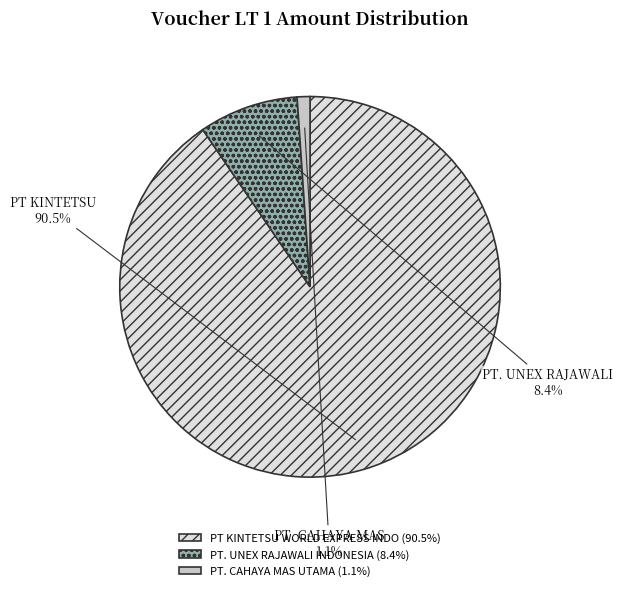

What percentage is NOT represented by PT KINTETSU WORLD EXPRESS INDO?

9.5%